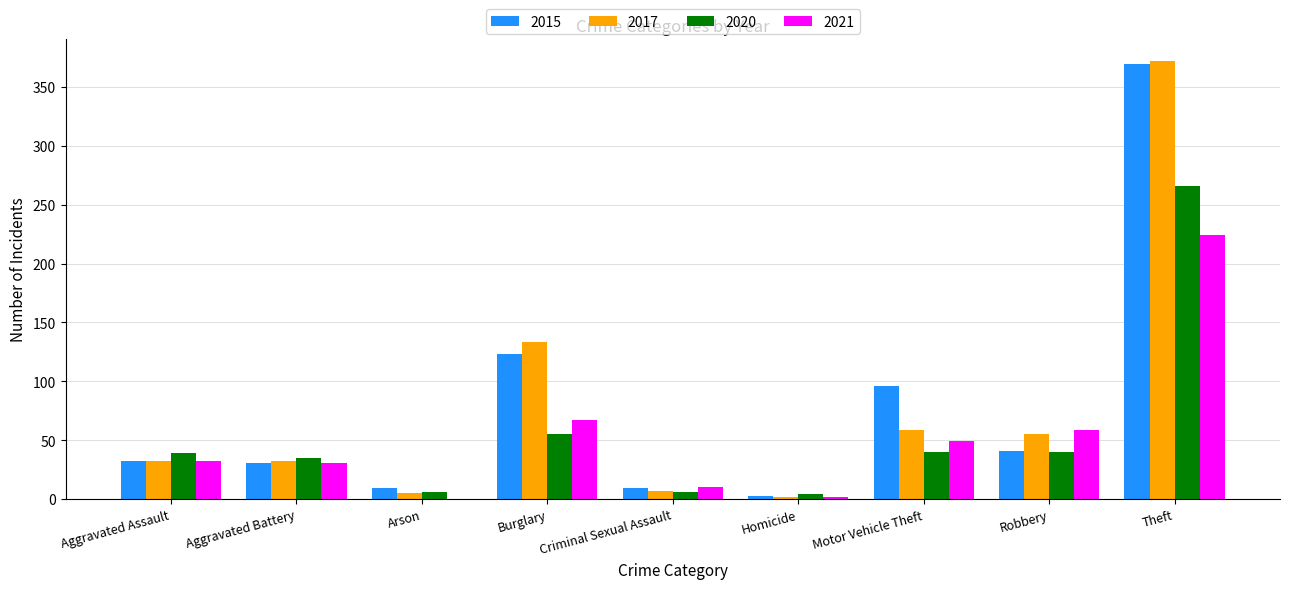

What is the average value of the 2015 series?

79